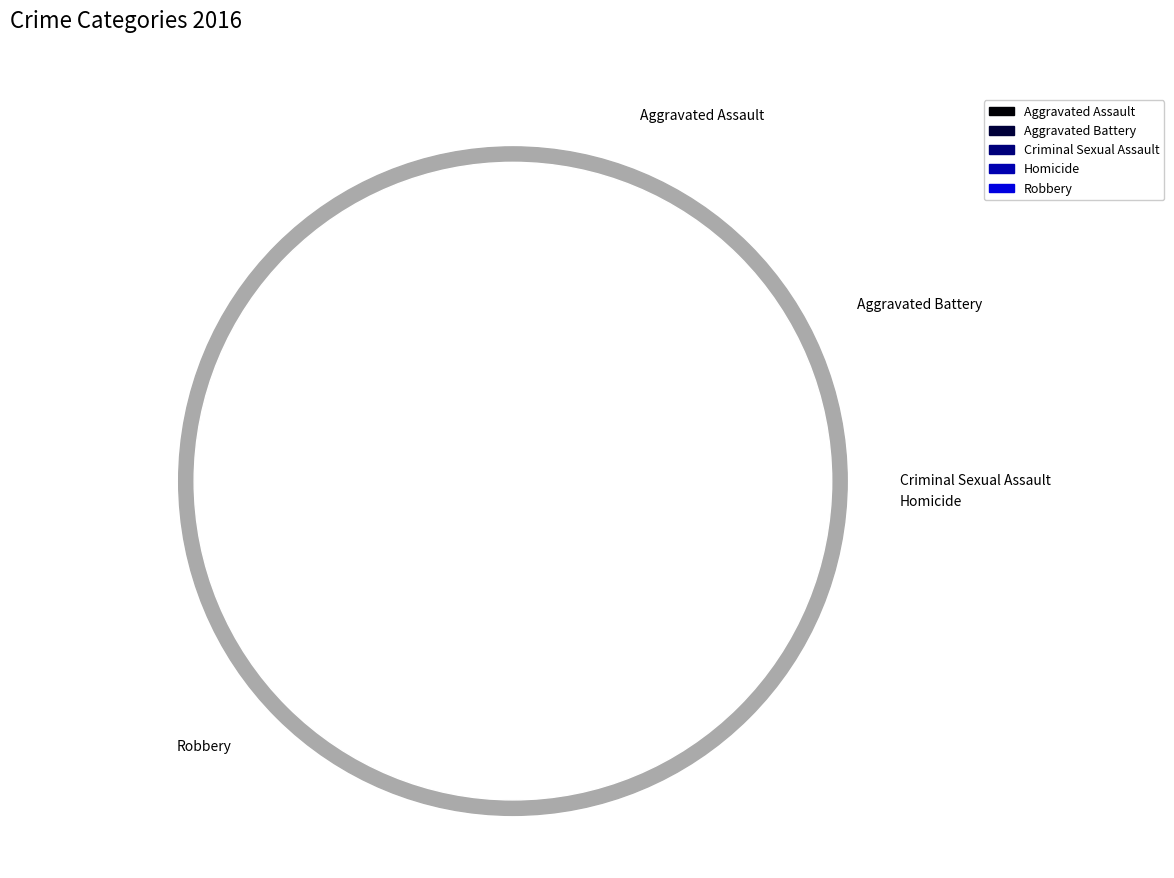

To the nearest percent, what percentage of the pie is Robbery?

74%